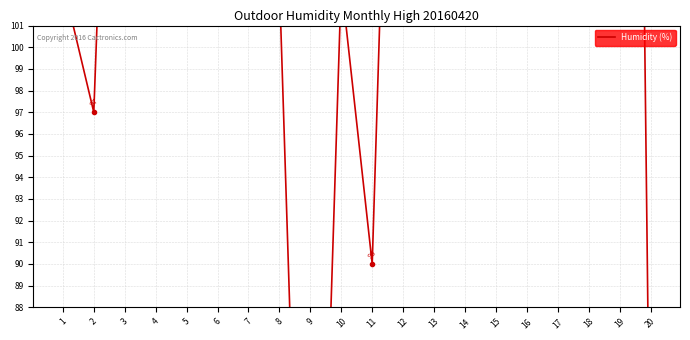

How many lines are shown in the chart?

1